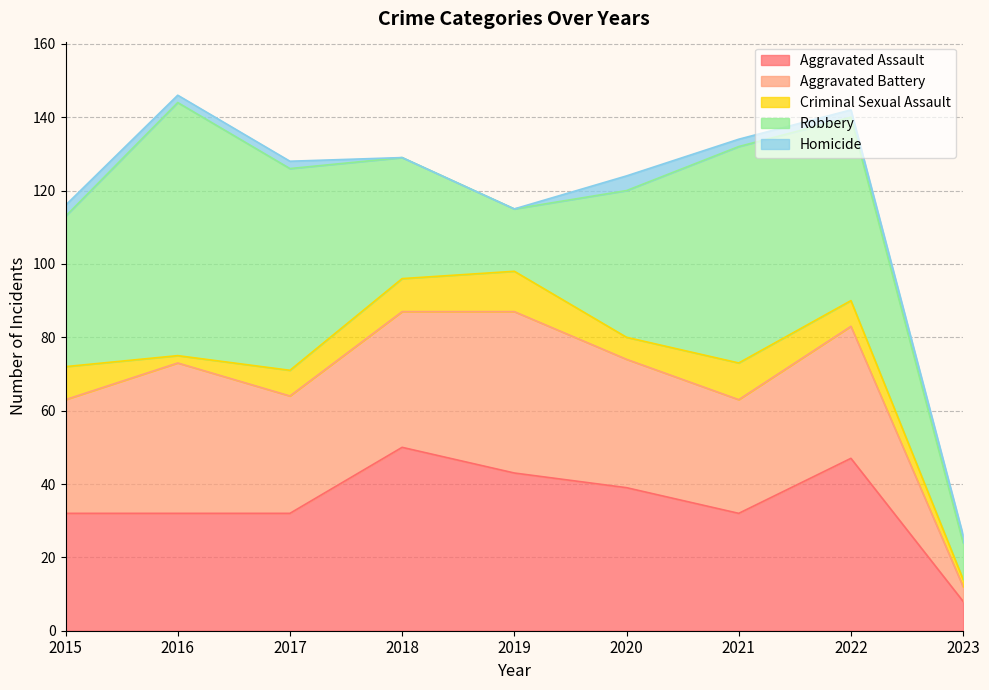

True or false: Robbery has a value of 30 at 2019.

False